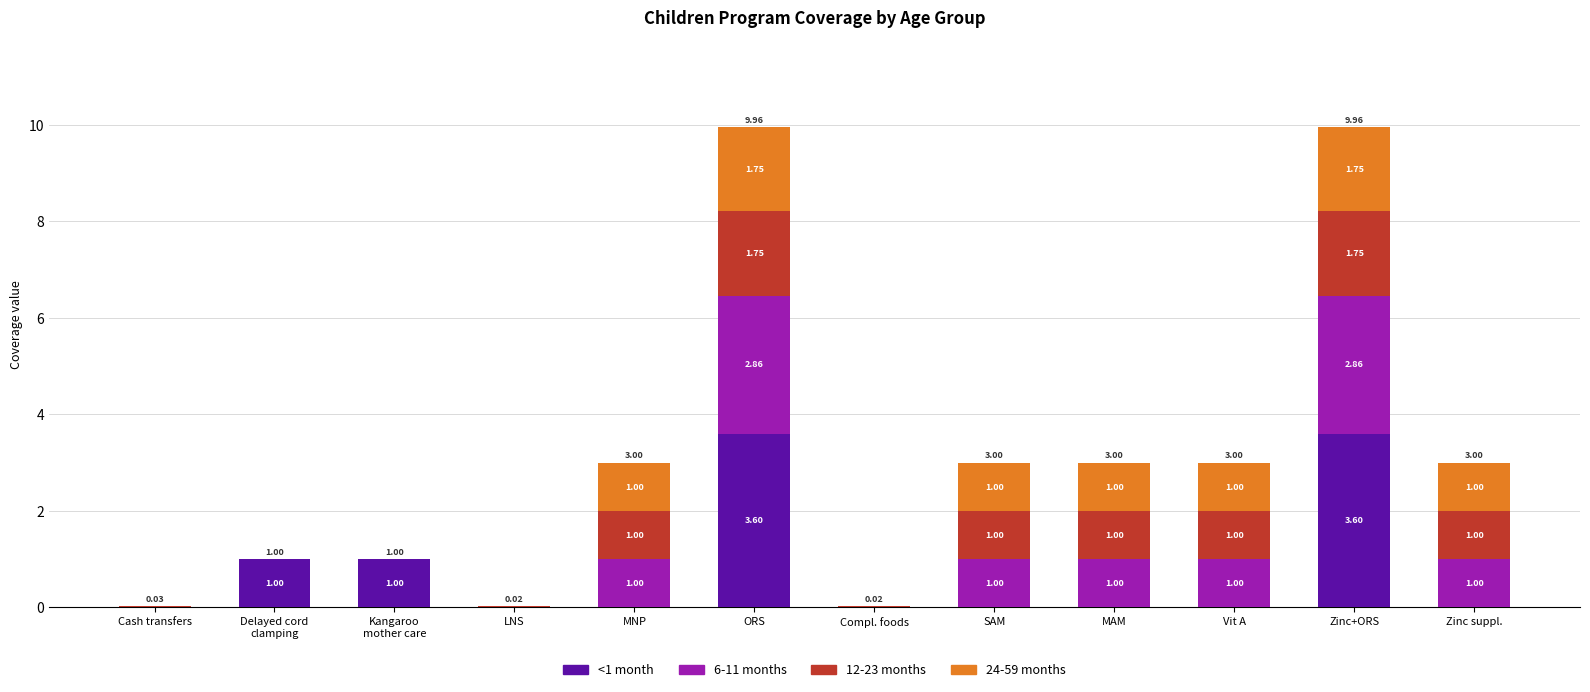

What is the total value across all series at ORS?

10.0